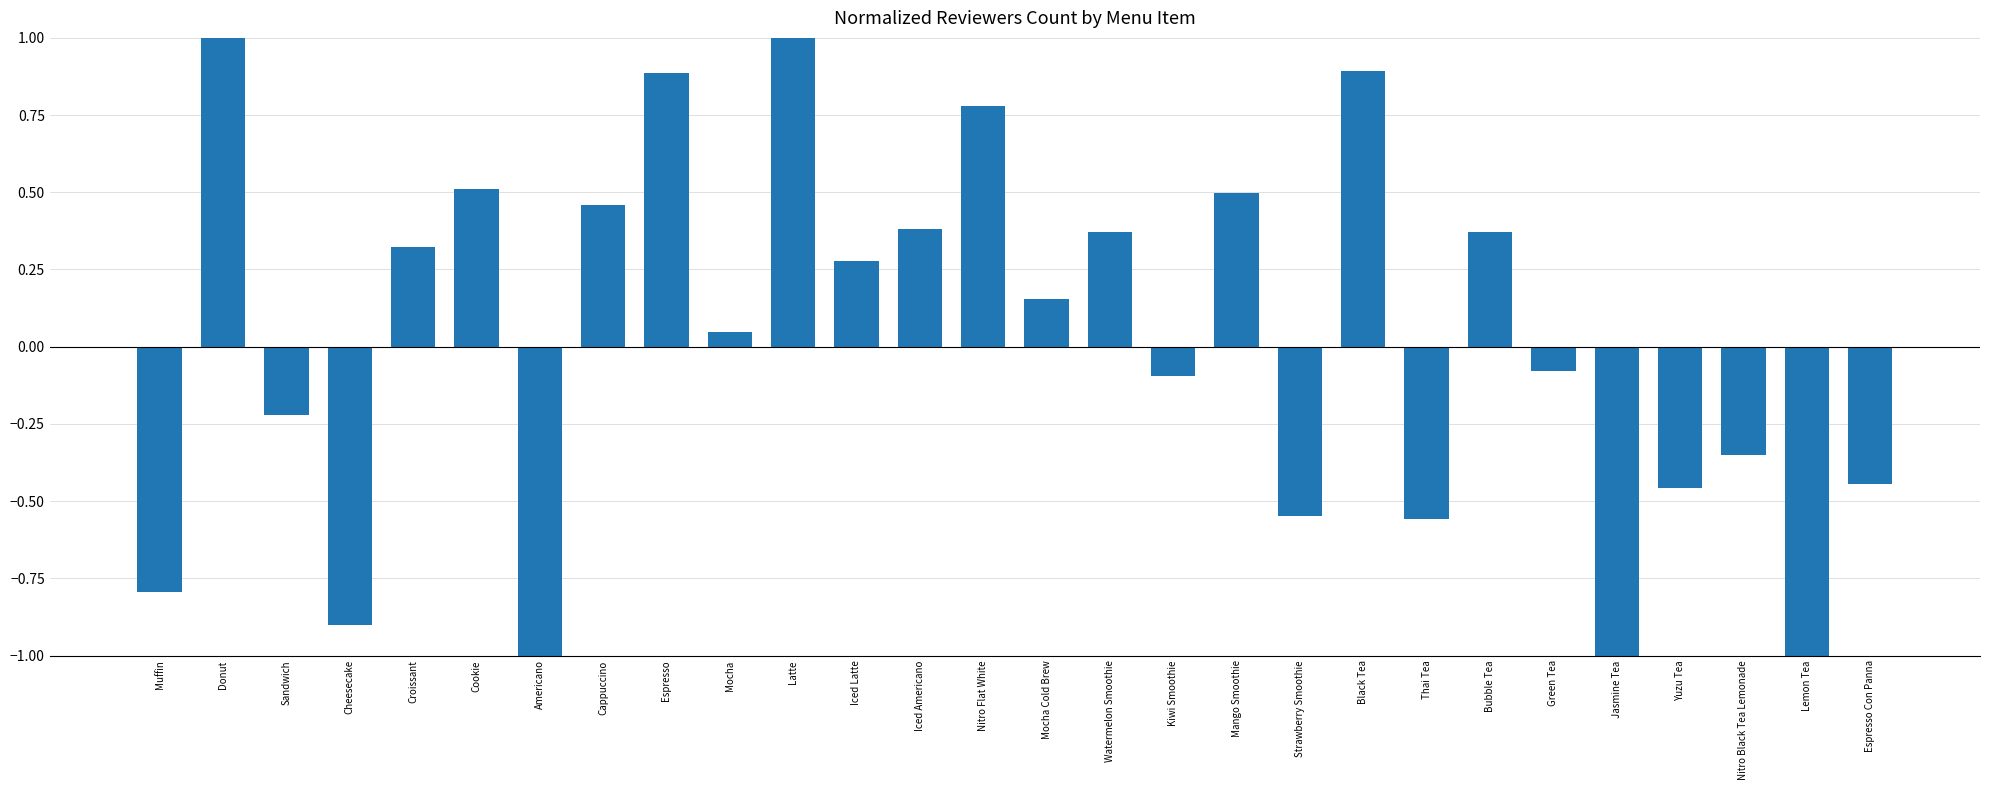

Are the bars horizontal?

No